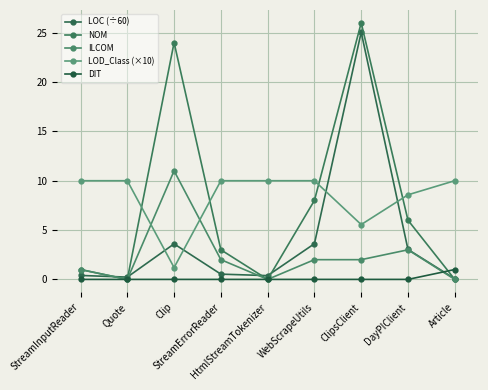

What is the label of the 6th point from the right?

StreamErrorReader